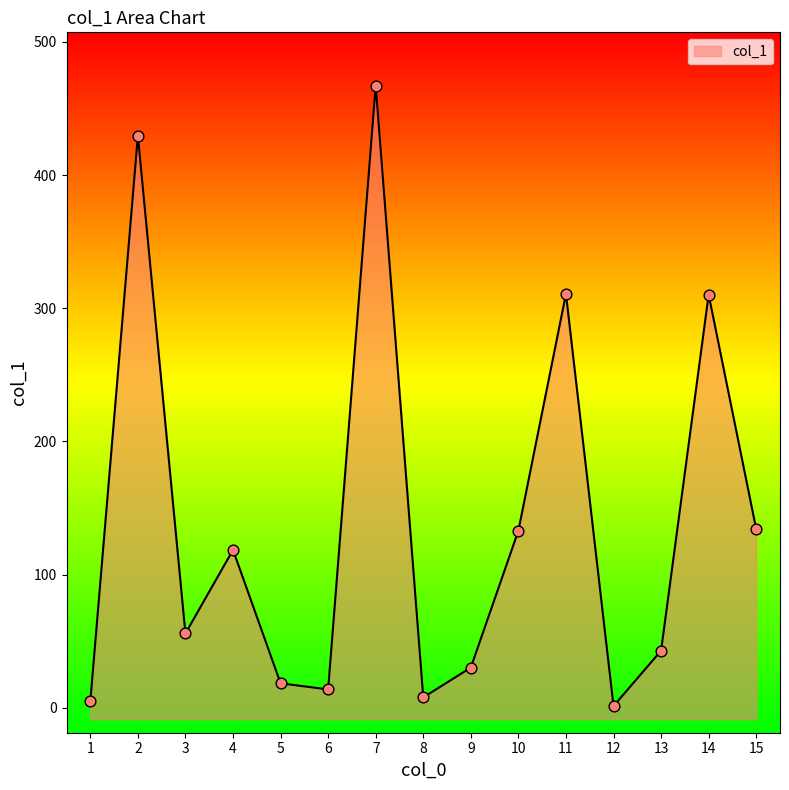

What is the change in value from 2 to 4?

-310.8